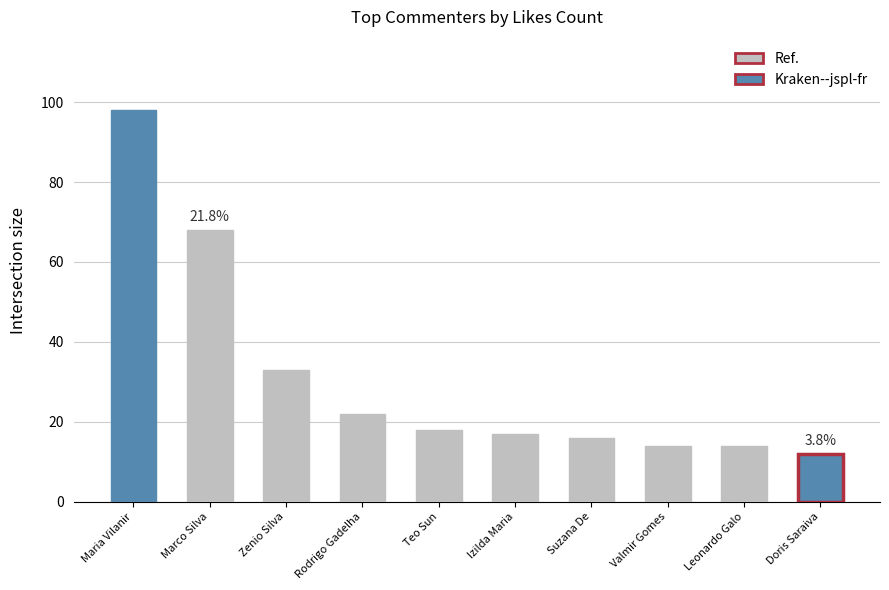

How many distinct data groups are displayed?

1